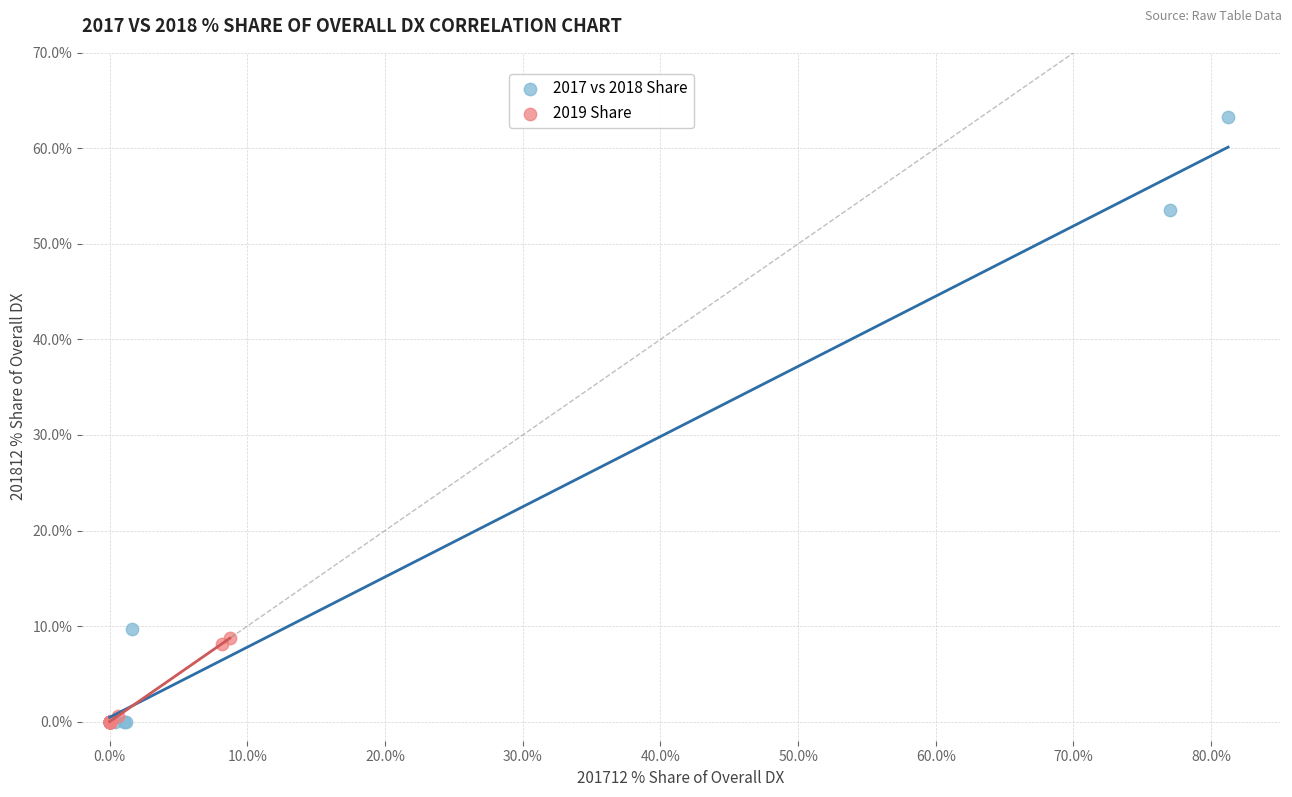

Which series has the widest spread of Y values?

2017 vs 2018 Share